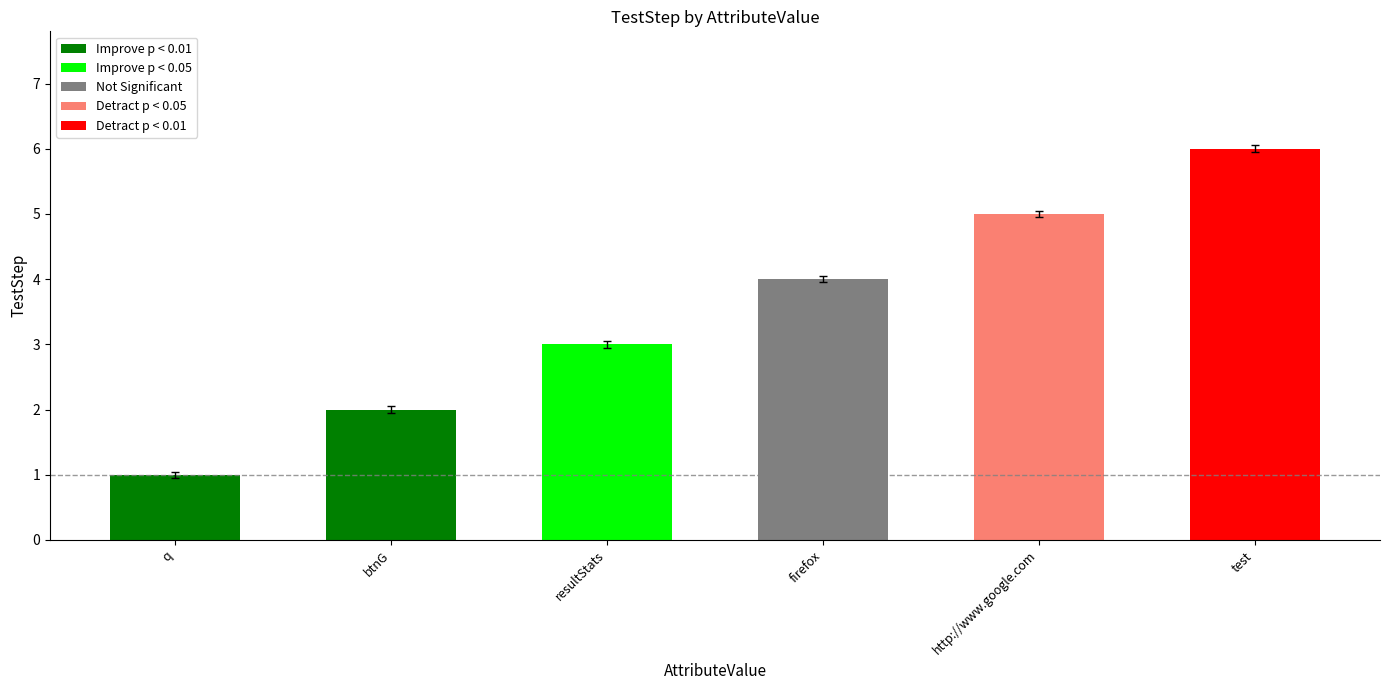

The chart shows a value of 0 at q. True or false?

False